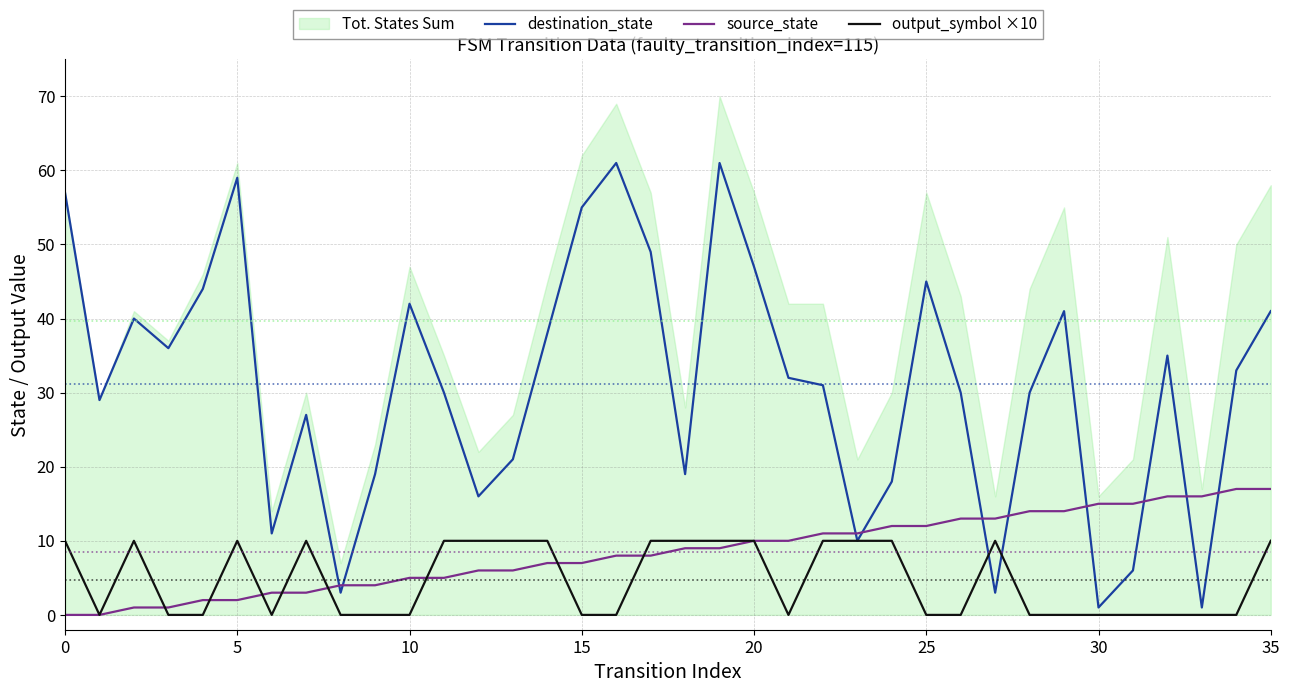

What is the label of the 11th point from the left?

10